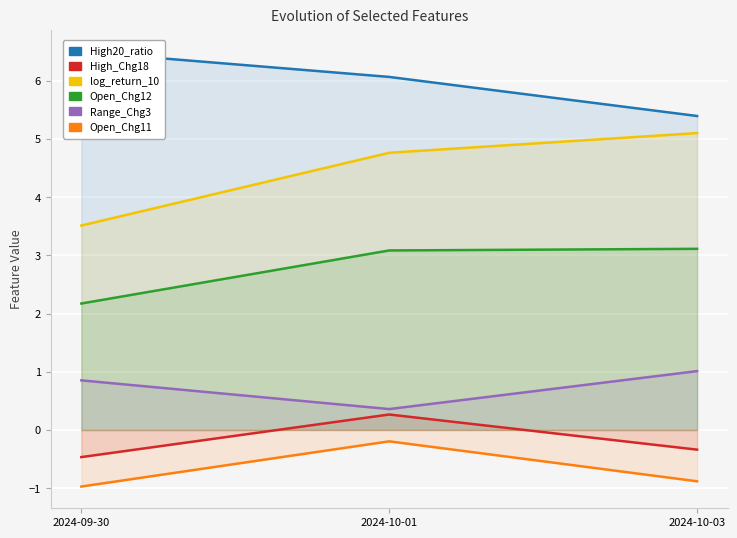

Which series has the largest total across all categories?

High20_ratio